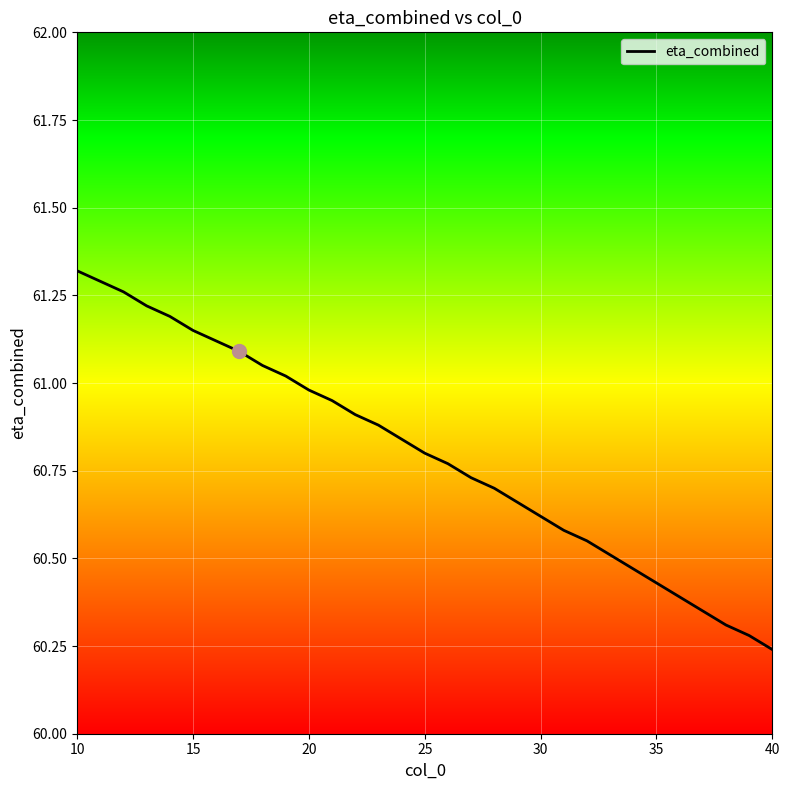

What is the difference between the maximum and minimum values?

1.1